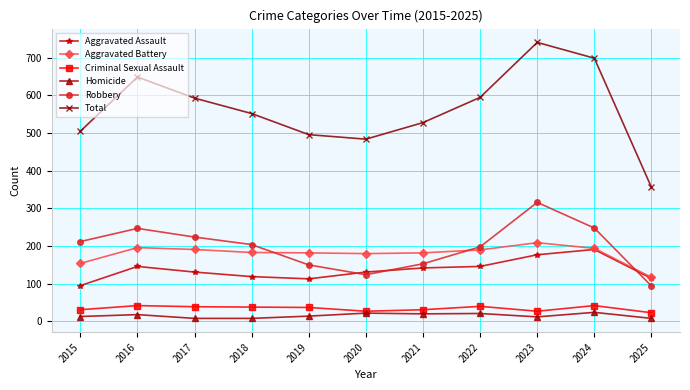

Which category has the lowest value in the Total series?

2025